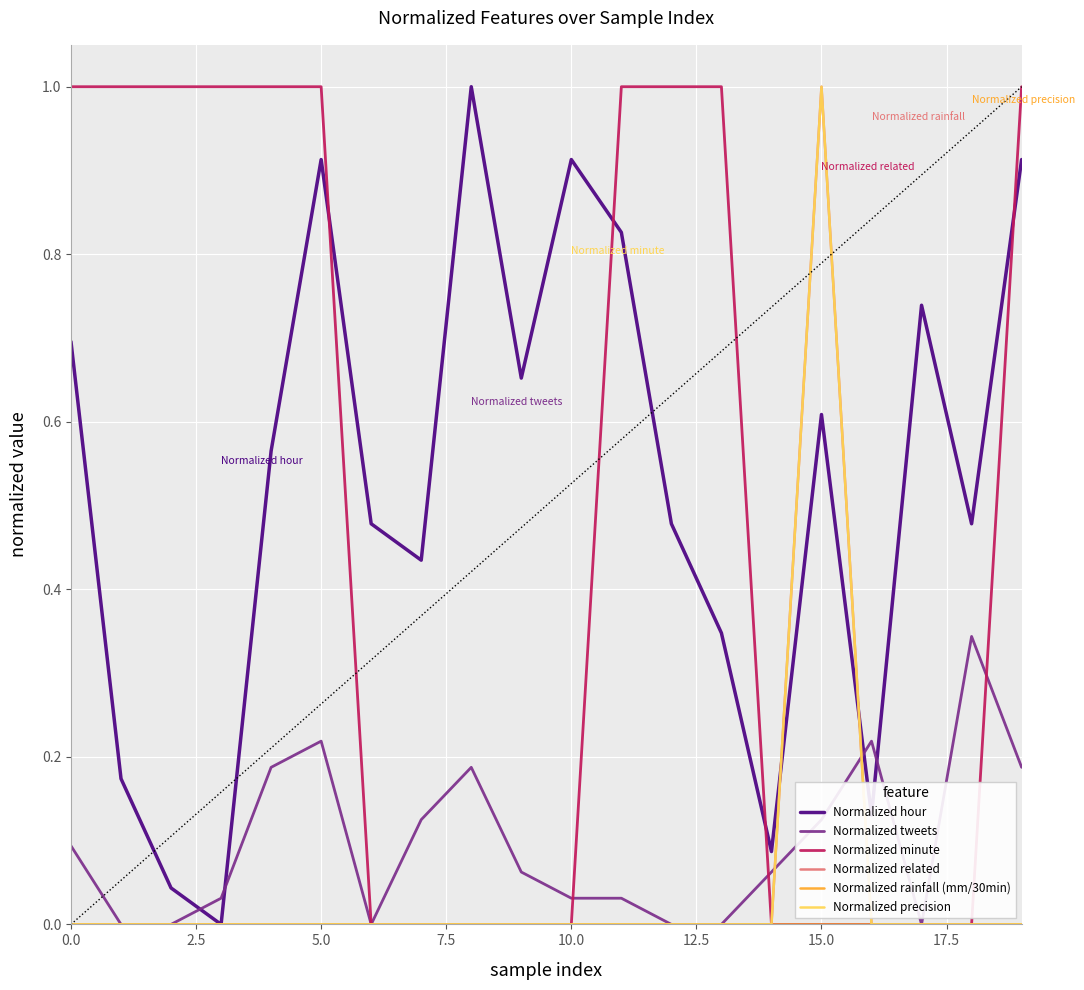

Is this an area chart (filled region under the line)?

No